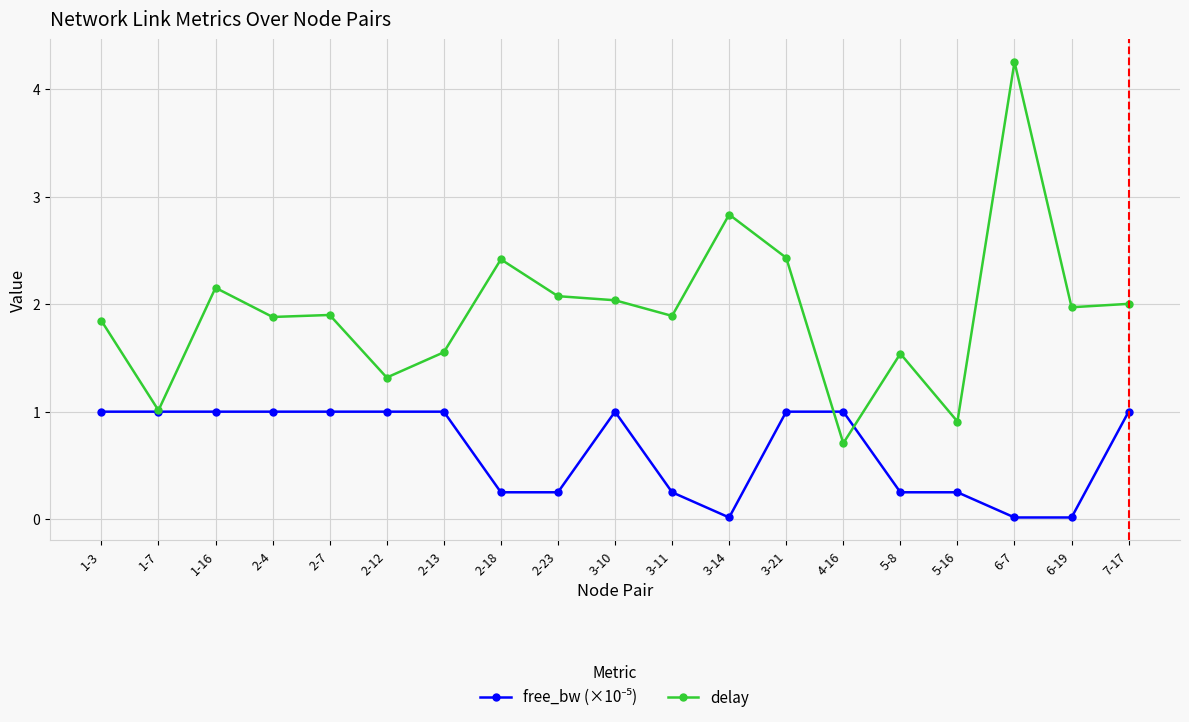

What position from the left is 2-18?

8